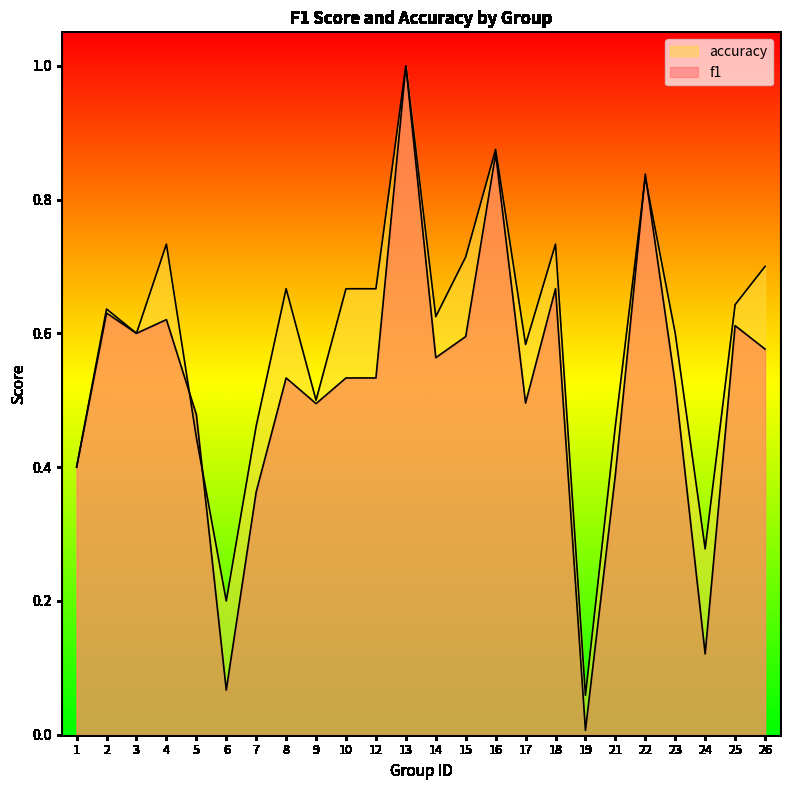

The value of f1 at 25 is 0.3. True or false?

False